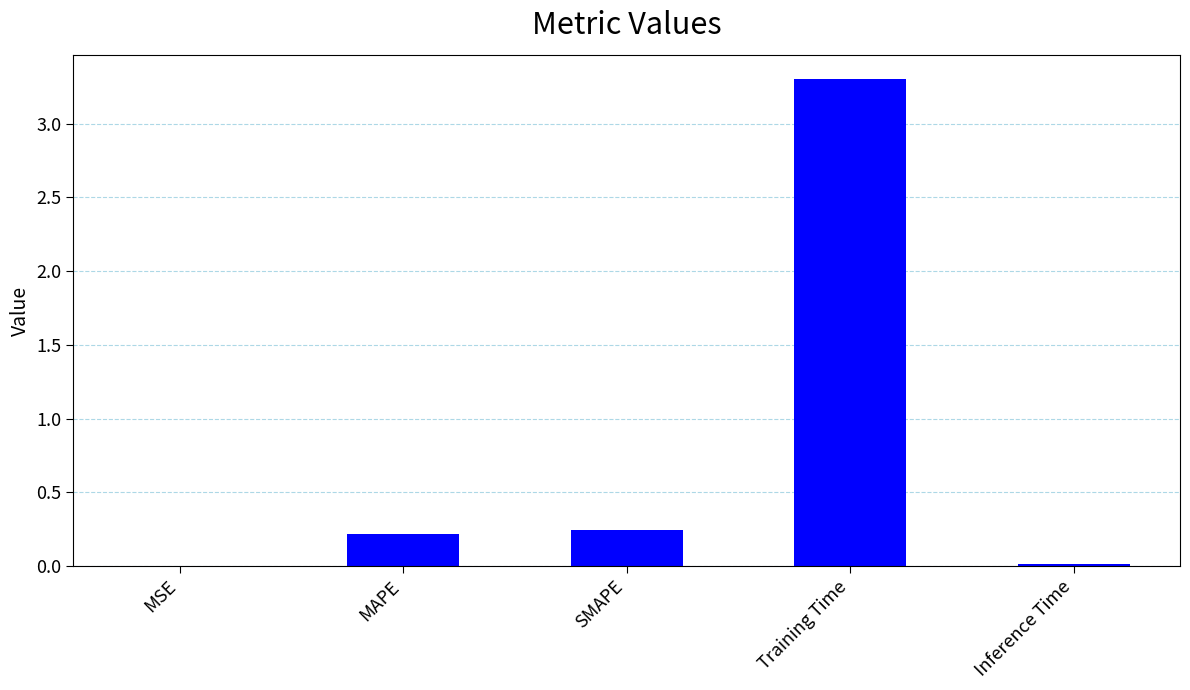

What is the average value?

0.8